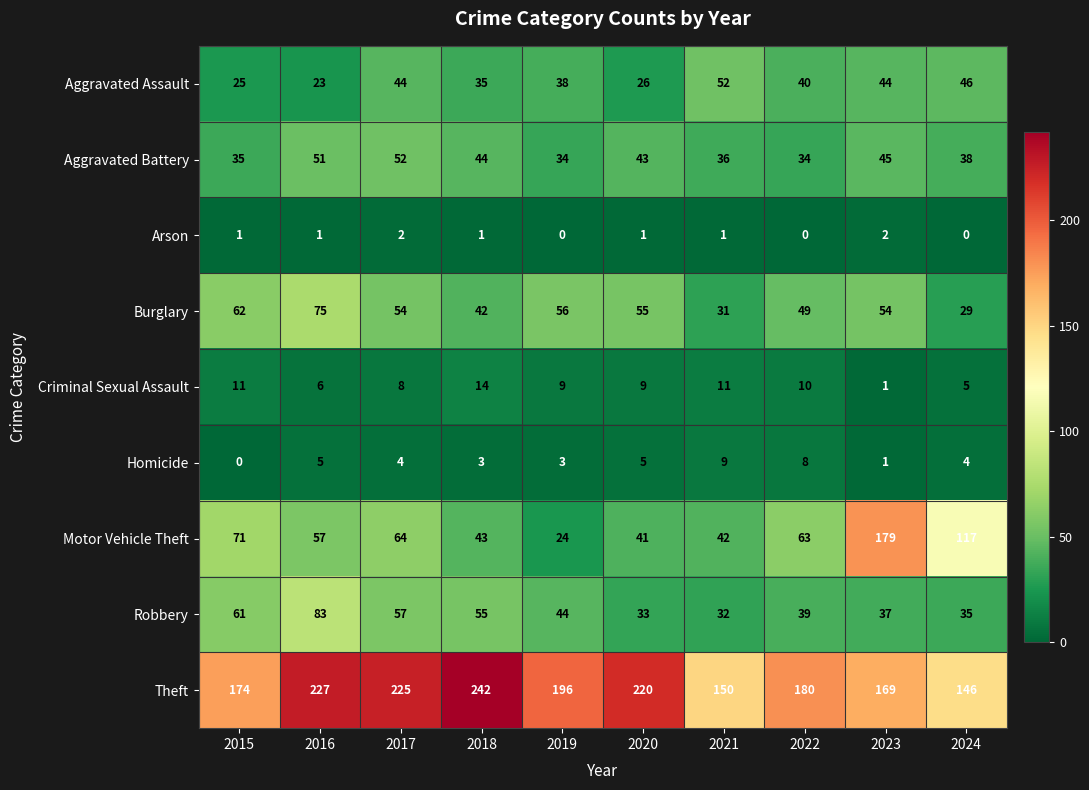

How many Arson values are between 0 and 1?

8